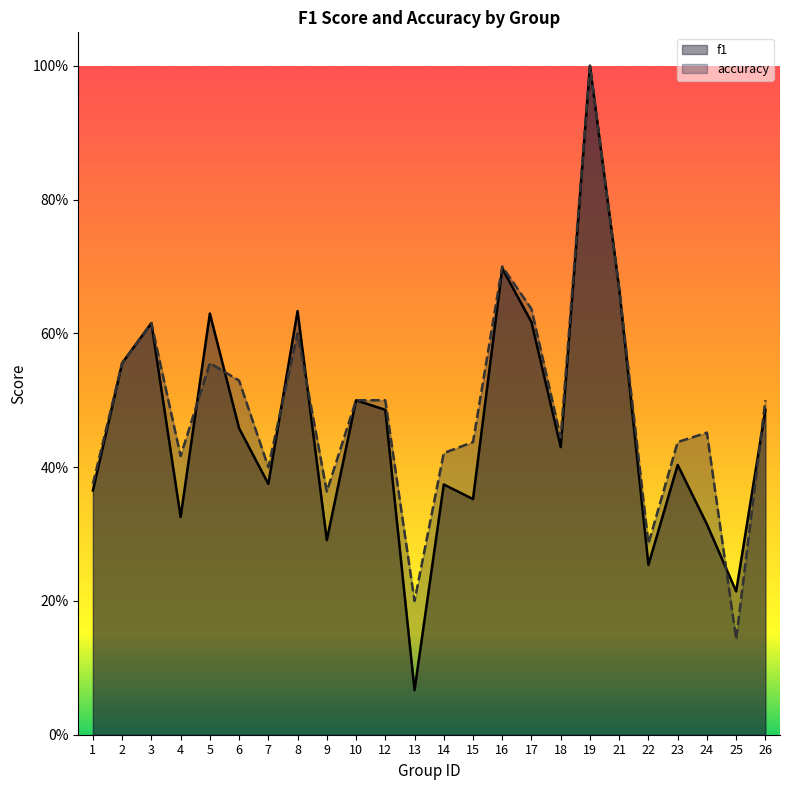

After their last crossing, which series has the higher values: f1 or accuracy?

accuracy